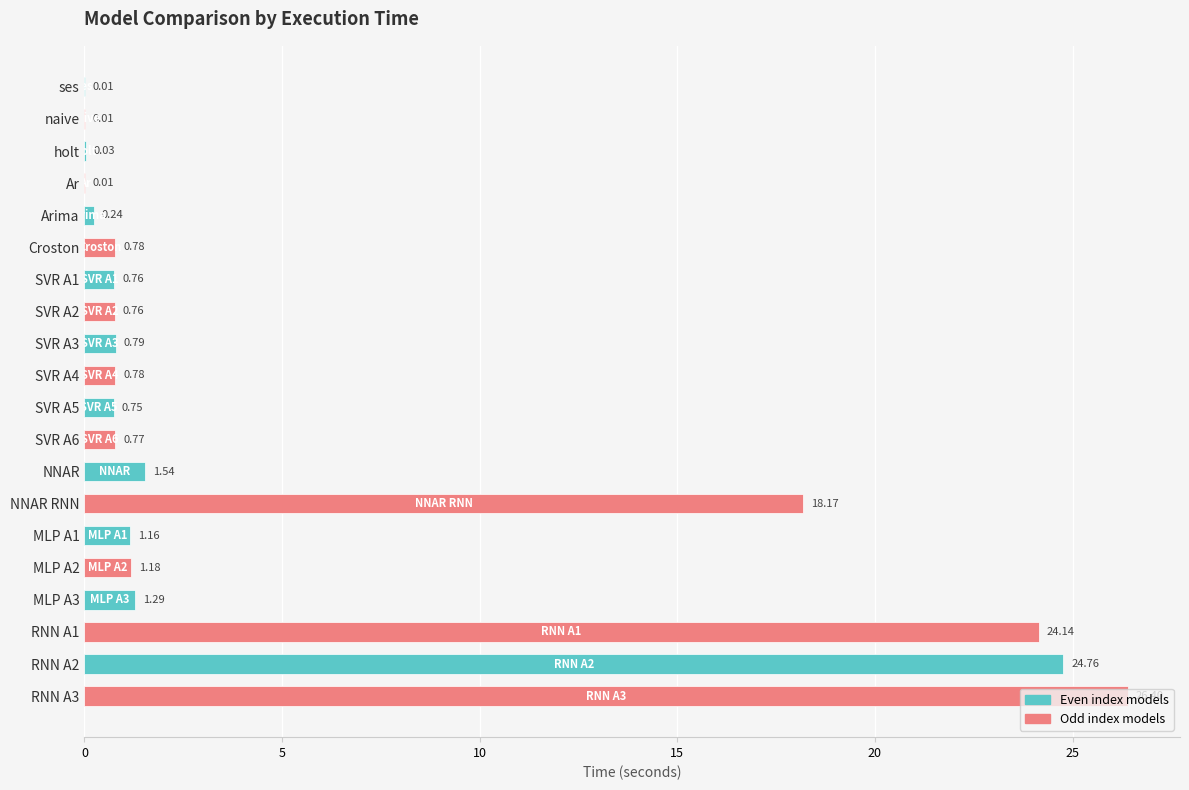

What is the sum of all values?

104.3